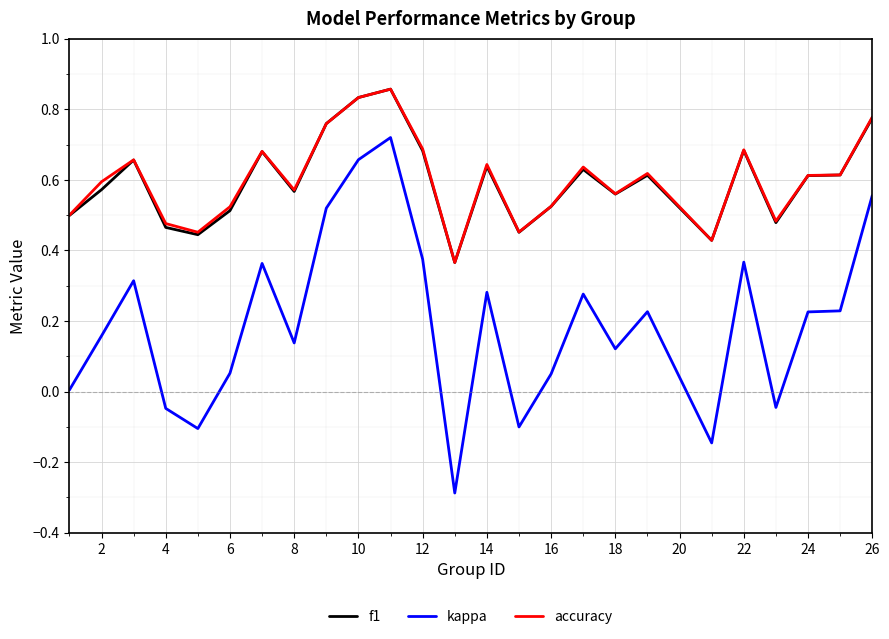

What is the smallest value displayed?

-0.3